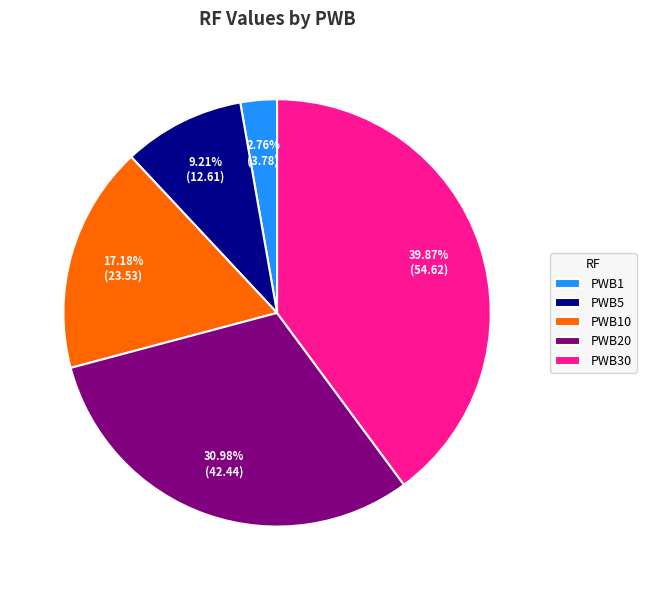

Is it true that PWB20 is 19% of the pie?

False